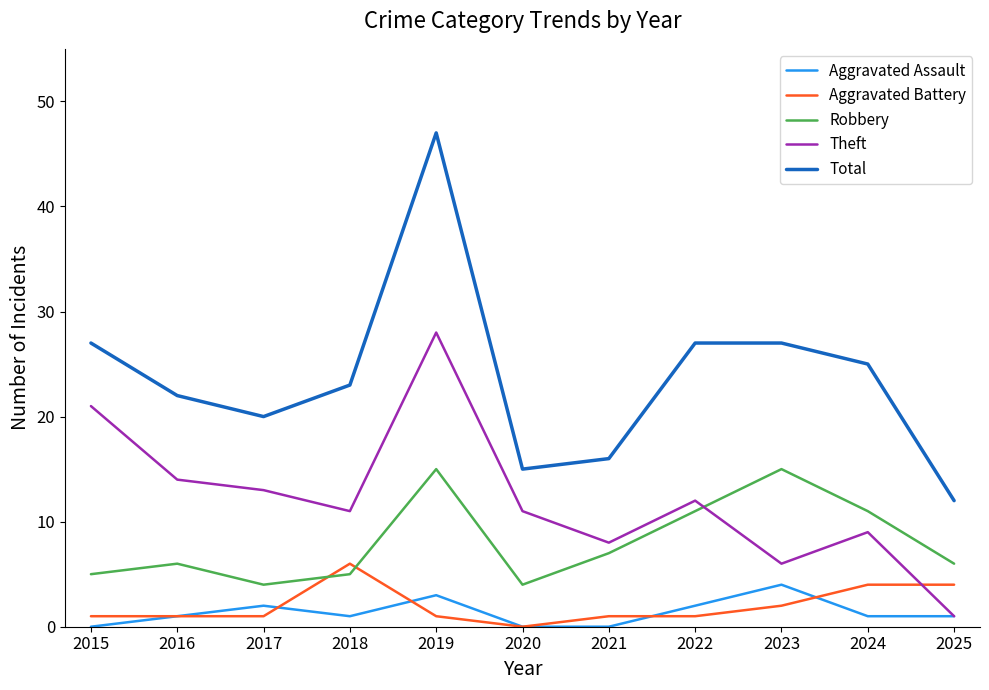

Which label corresponds to the largest value in the chart?

2019